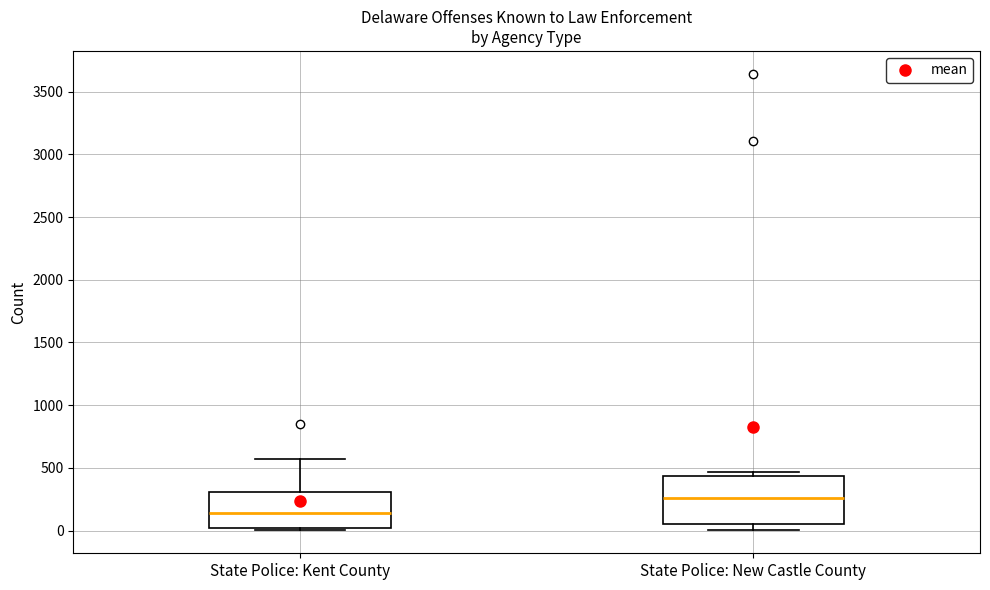

Where is the upper edge of the box for State Police: New Castle County on the y-axis? The values are not printed on the chart, so give them approximately, as read against the axis.

450